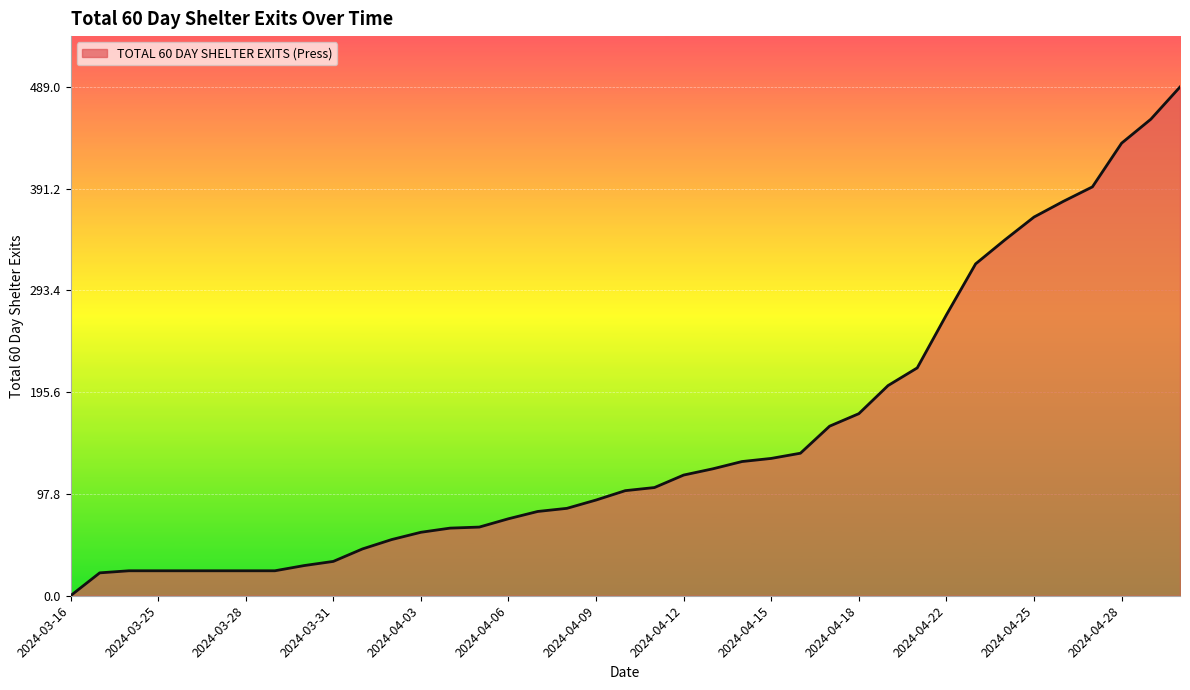

How many values are above zero?

38